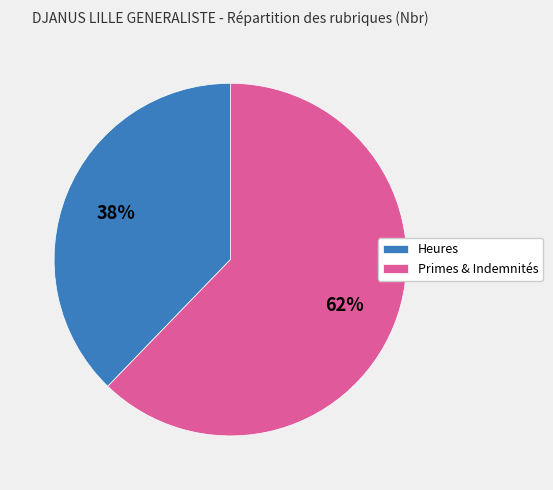

Is there any slice that represents more than half of the pie?

Yes